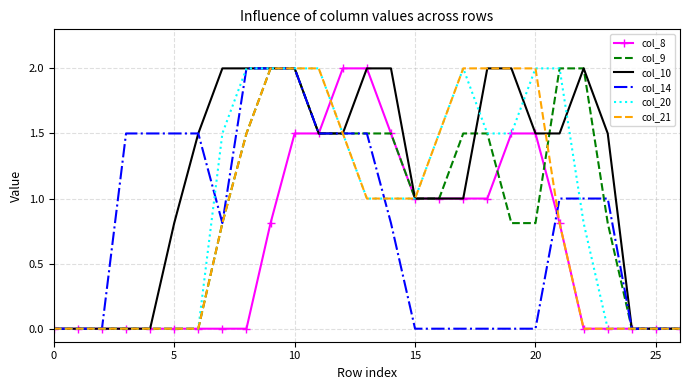

Which series has the largest total across all categories?

col_10